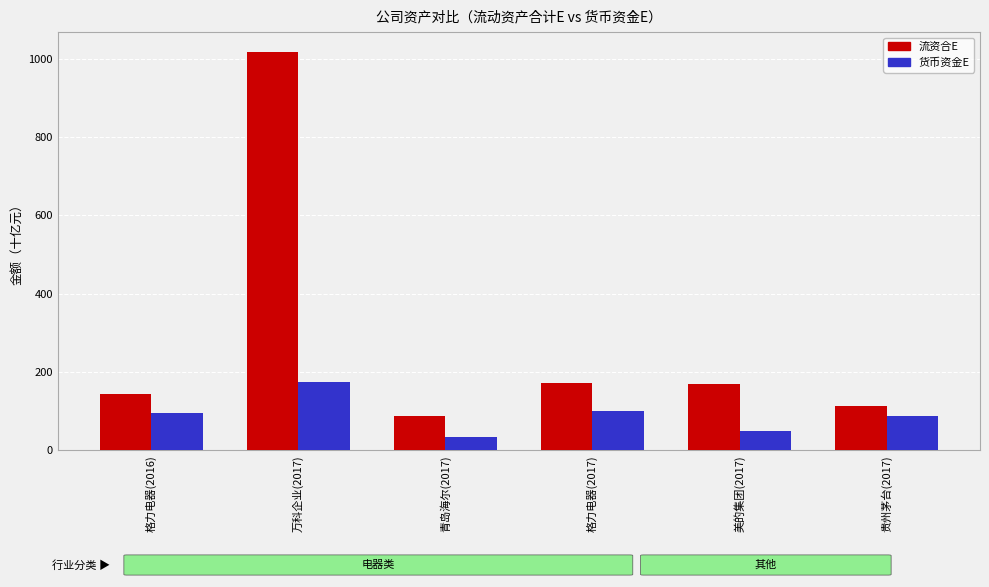

What is the spread (max minus min) of values at 格力电器(2016)?

47.3